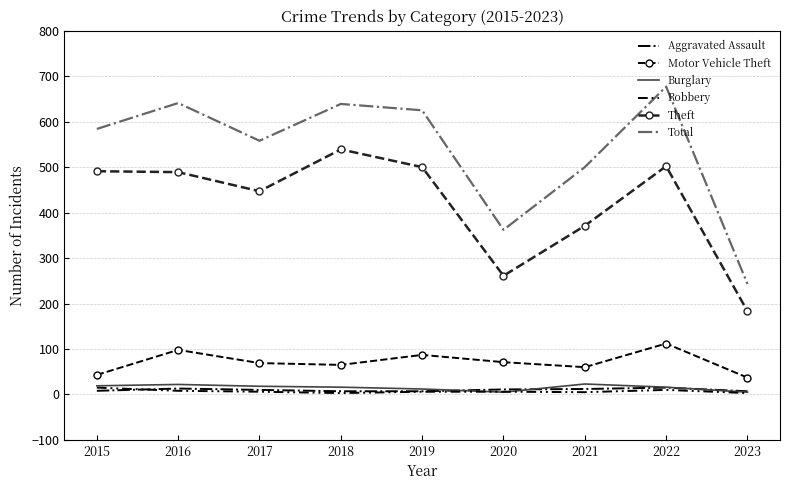

True or false: Motor Vehicle Theft has more than 0 points higher than both neighbors.

True